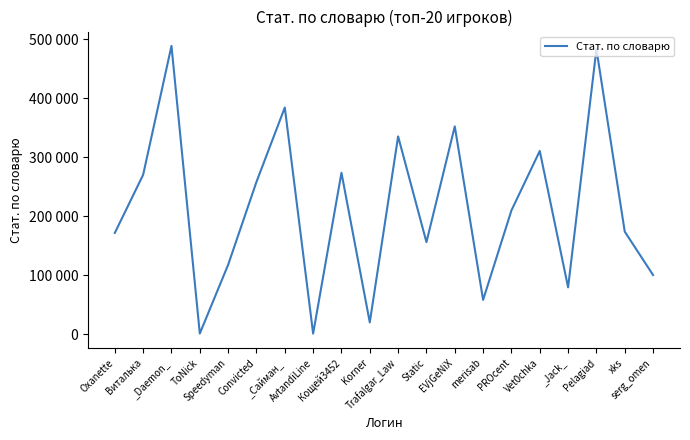

At which category does the chart reach its peak across all series?

_Daemon_